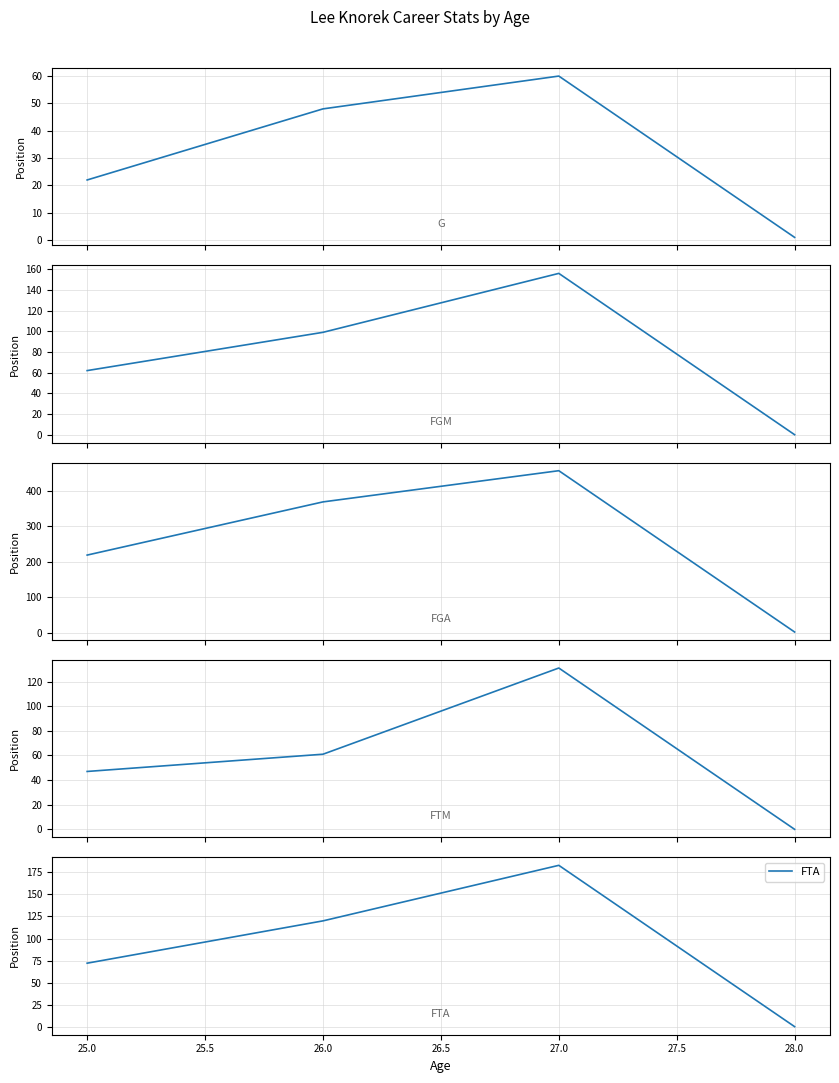

At which label is FTA closest to 91?

25.0